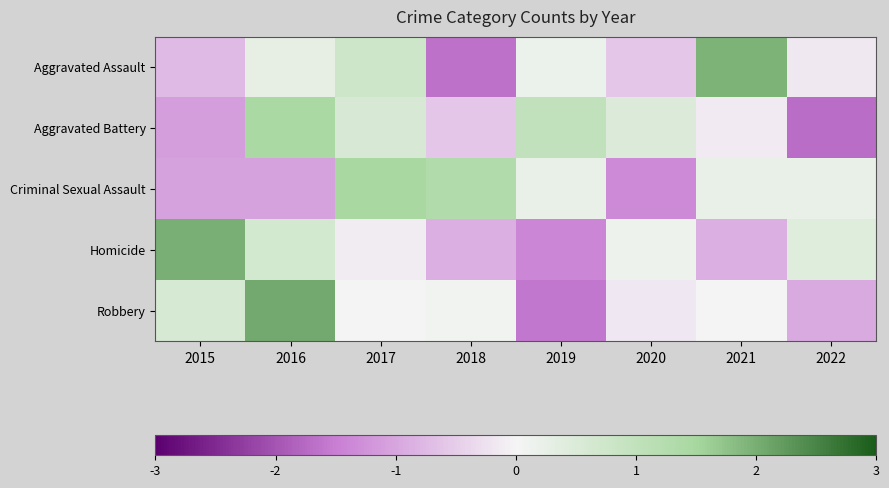

At which category is the sum across all series the highest?

2016